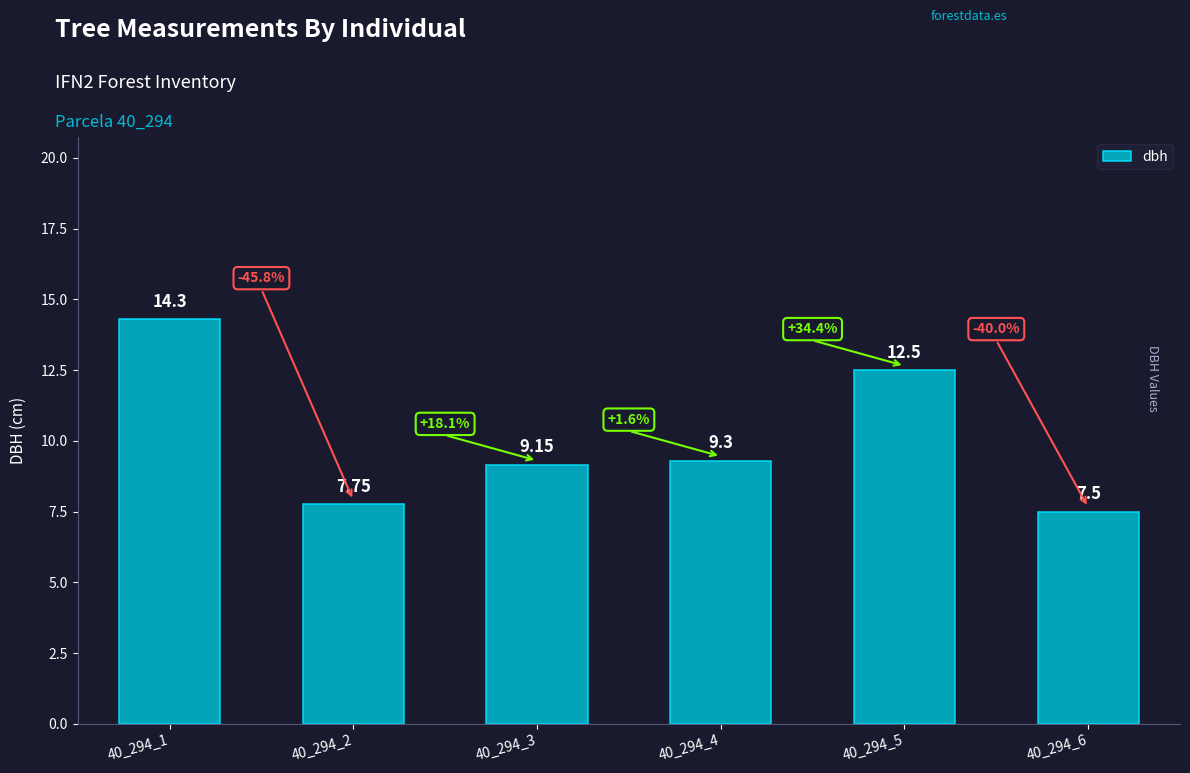

Count the number of categories in the chart.

6